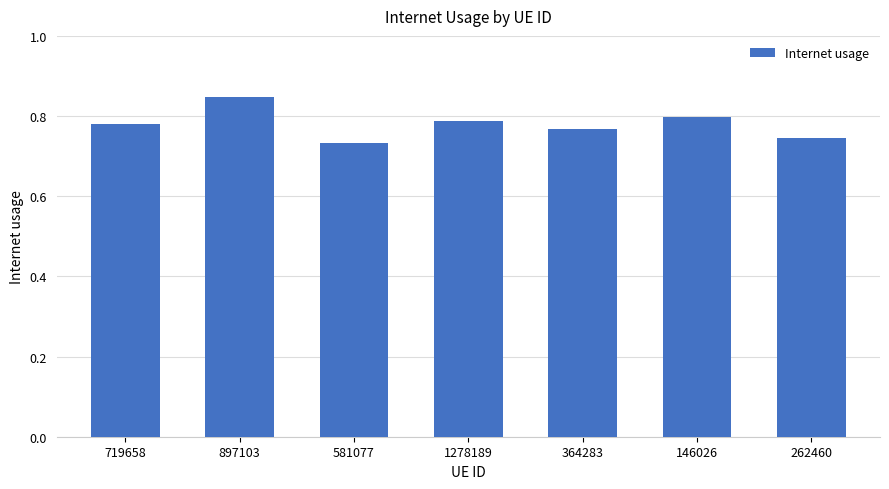

What is the label of the 4th bar from the right?

1278189